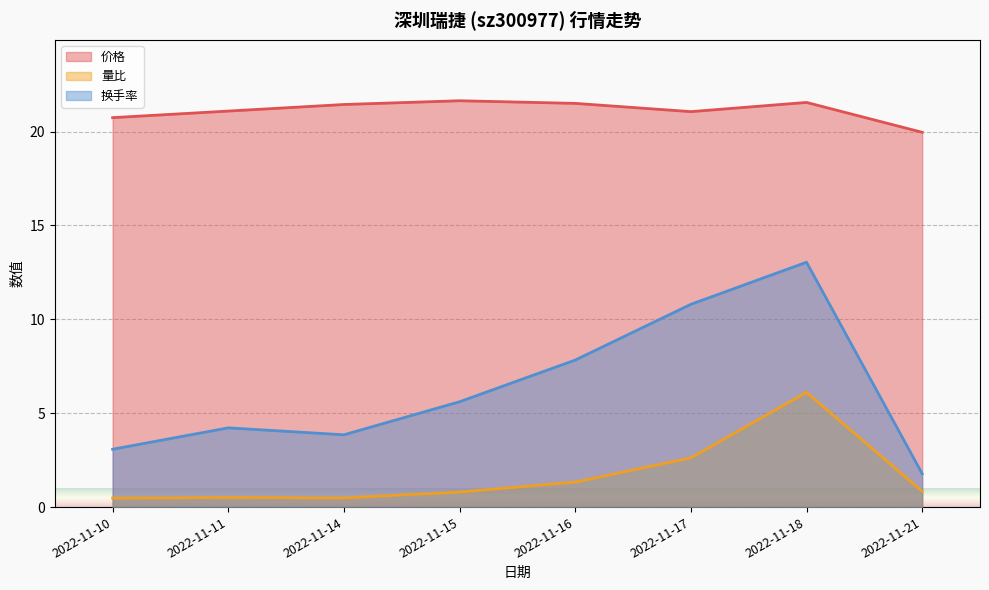

What is the value of the 量比 point at the 1st from the left?

0.5